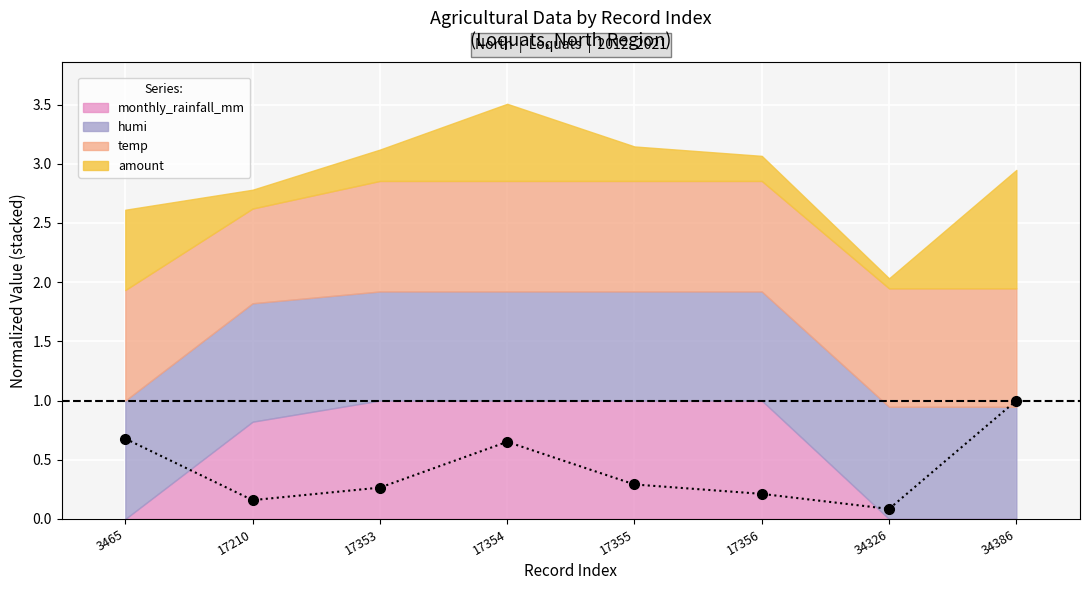

What is the value of the 7th point from the left?

0.1